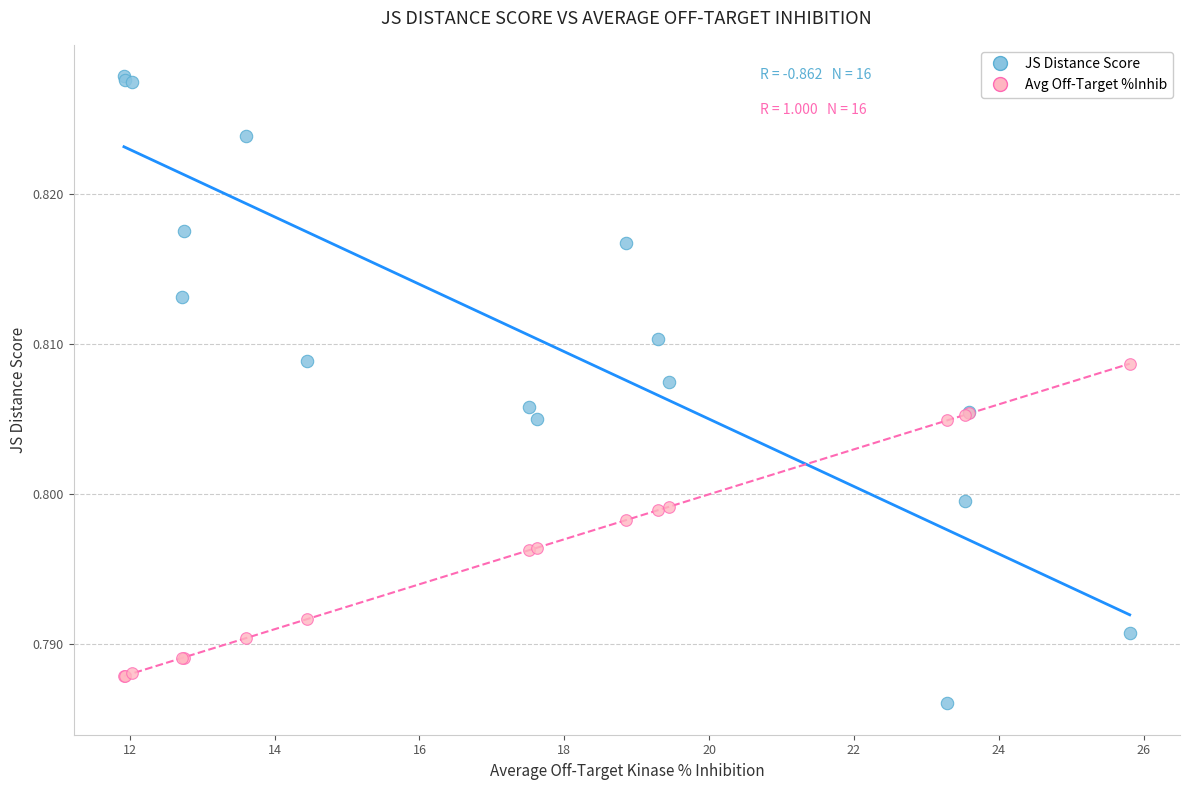

Which series has the largest Y range (max minus min)?

JS Distance Score